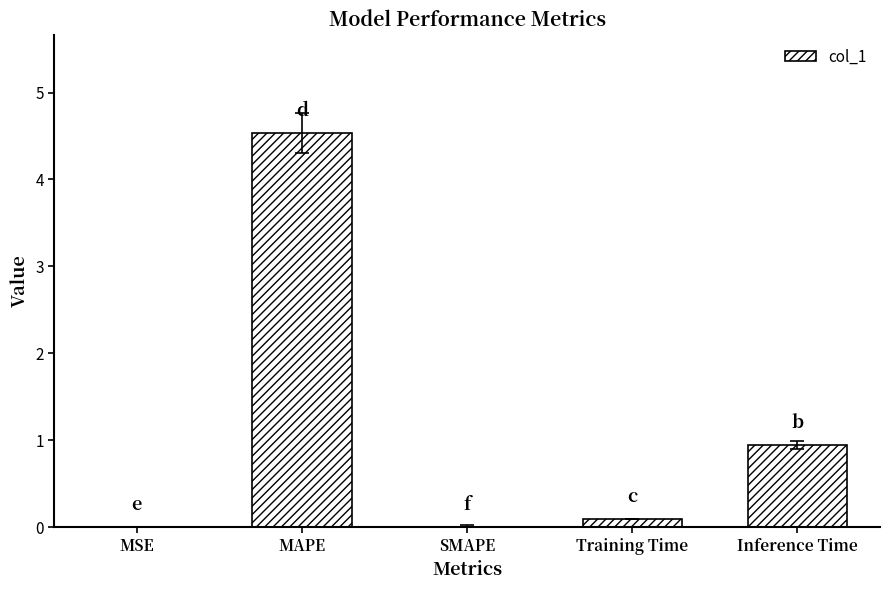

What is the sum of all values?

5.6